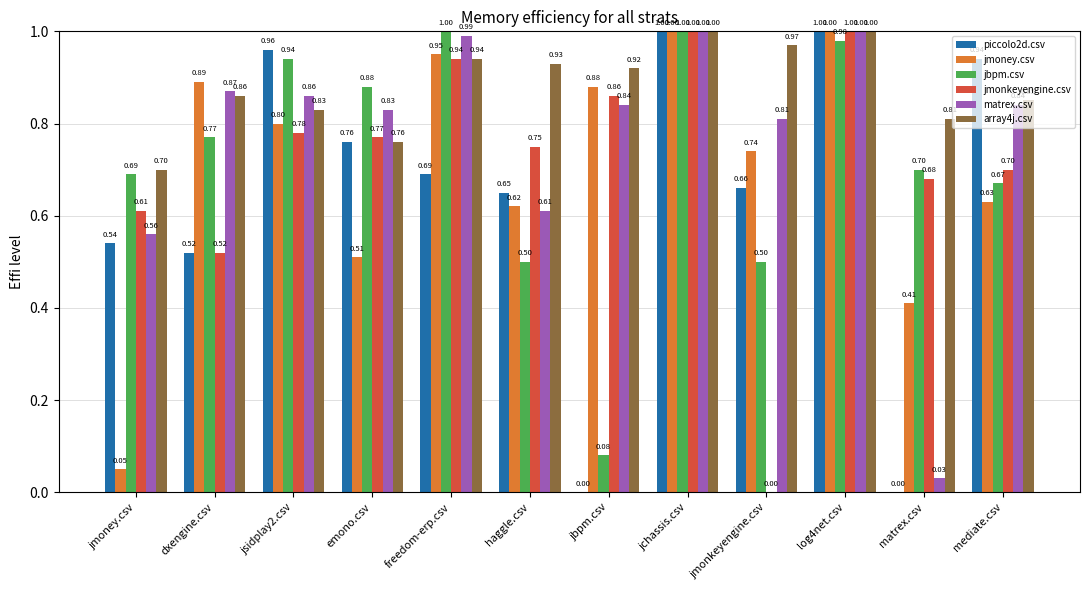

What is the sum of all jmoney.csv values?

8.5